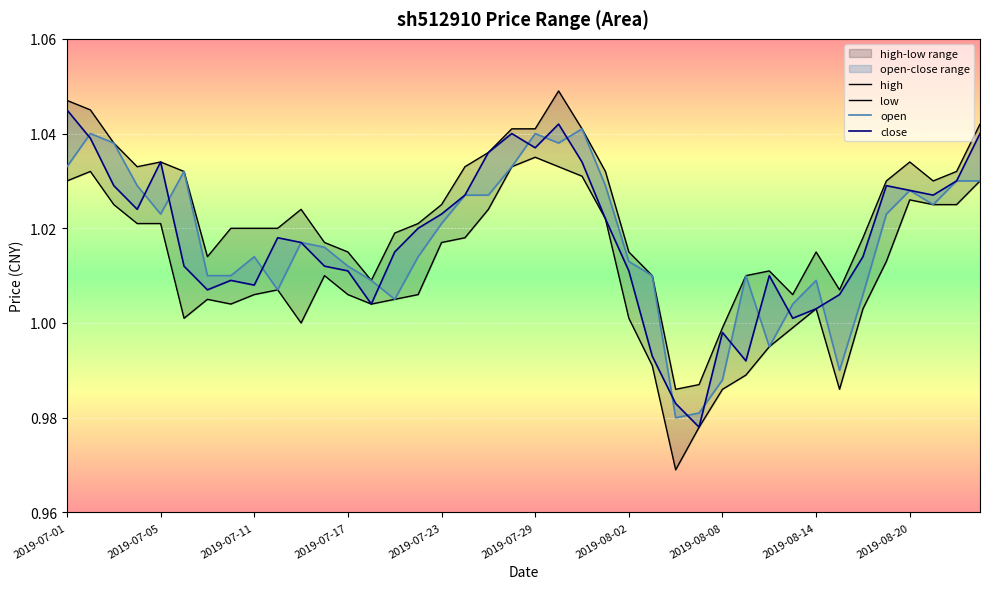

Count the number of categories in the chart.

40